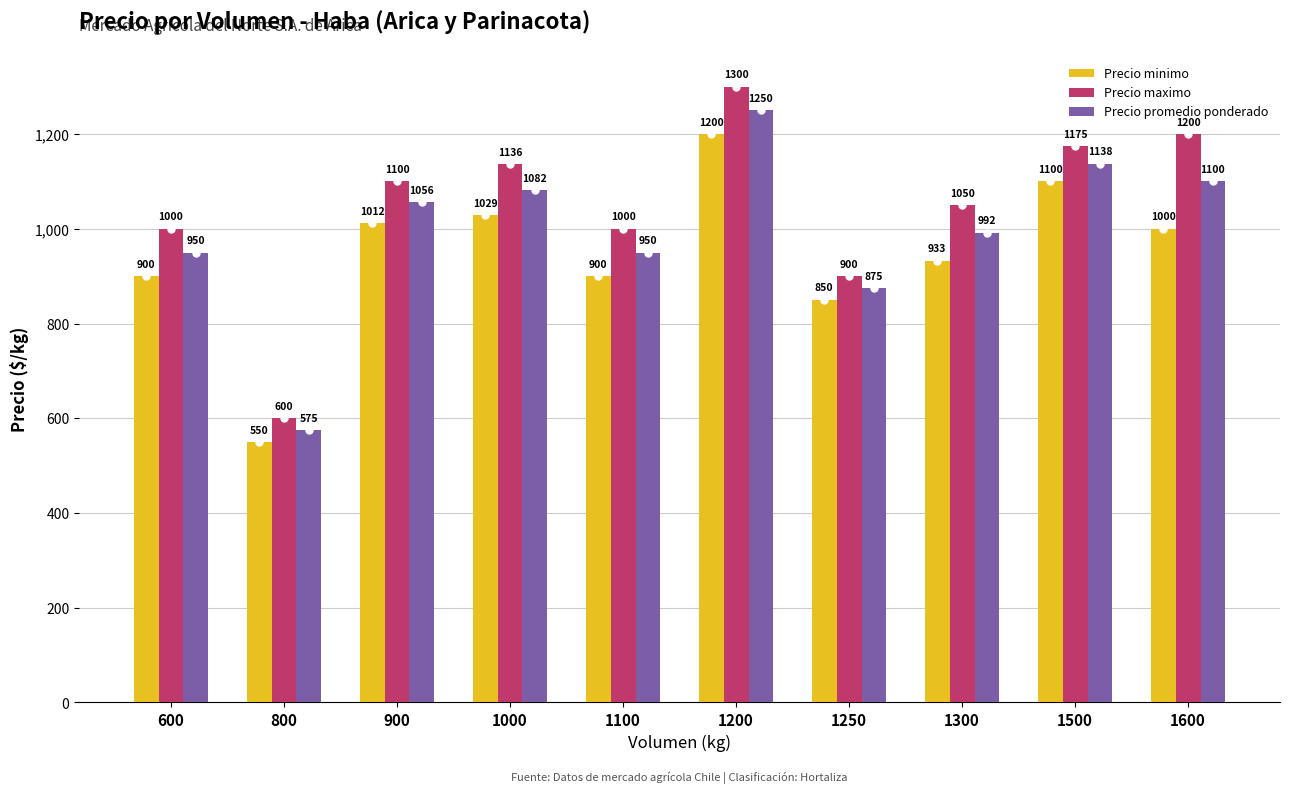

How many data points in Precio promedio ponderado are less than 1056?

5